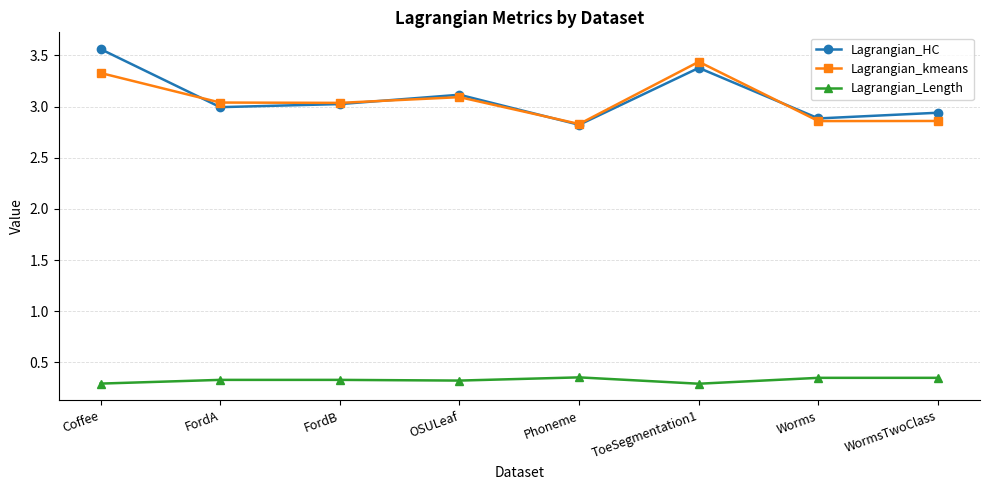

What are all the series names shown in the legend?

Lagrangian_HC, Lagrangian_kmeans, Lagrangian_Length